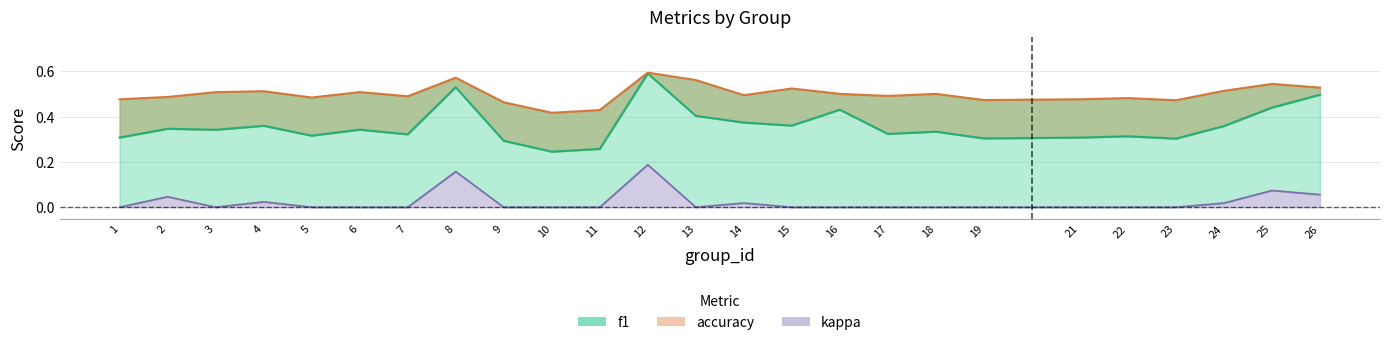

Between 16 and 25, which is larger?

25